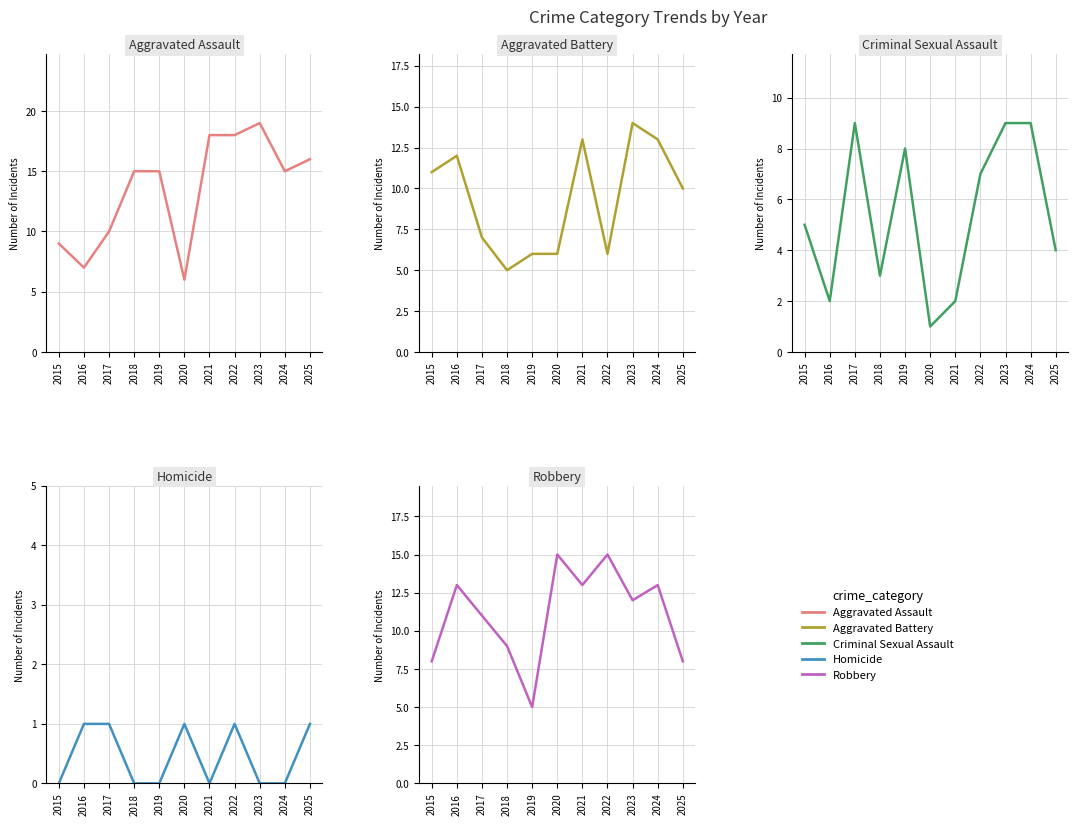

List the series in order of their peak value, lowest first.

Homicide, Criminal Sexual Assault, Aggravated Battery, Robbery, Aggravated Assault